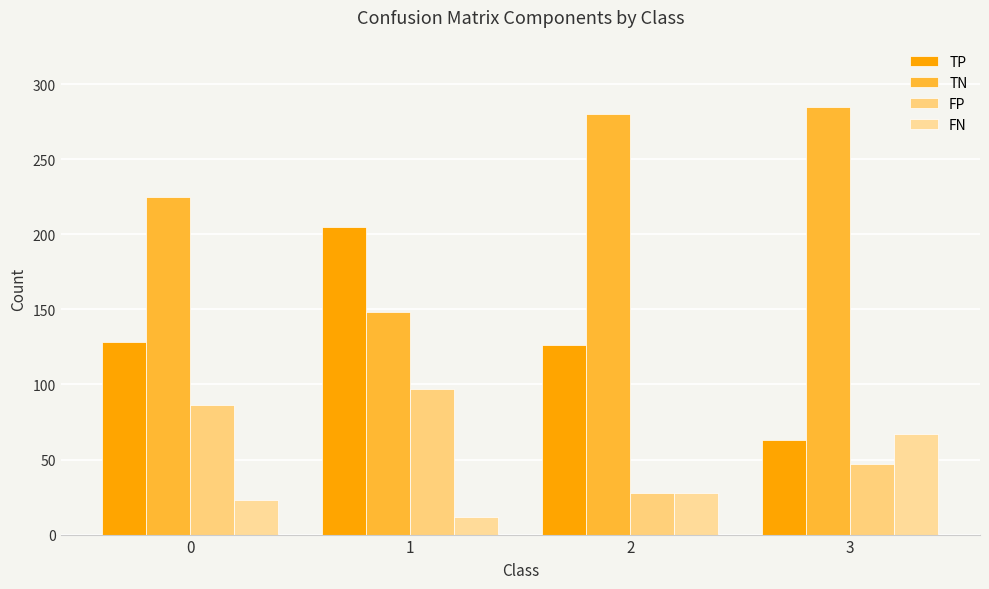

What is the minimum value shown in the chart?

12